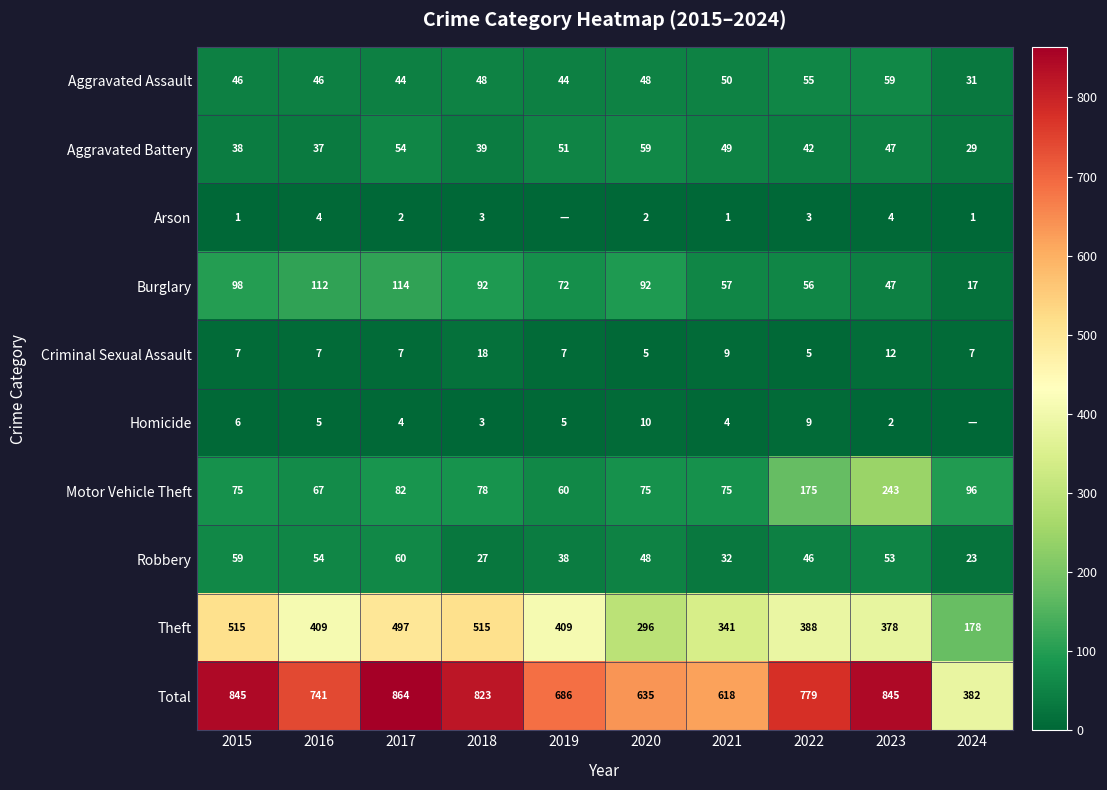

How many categories are shown in the chart?

10